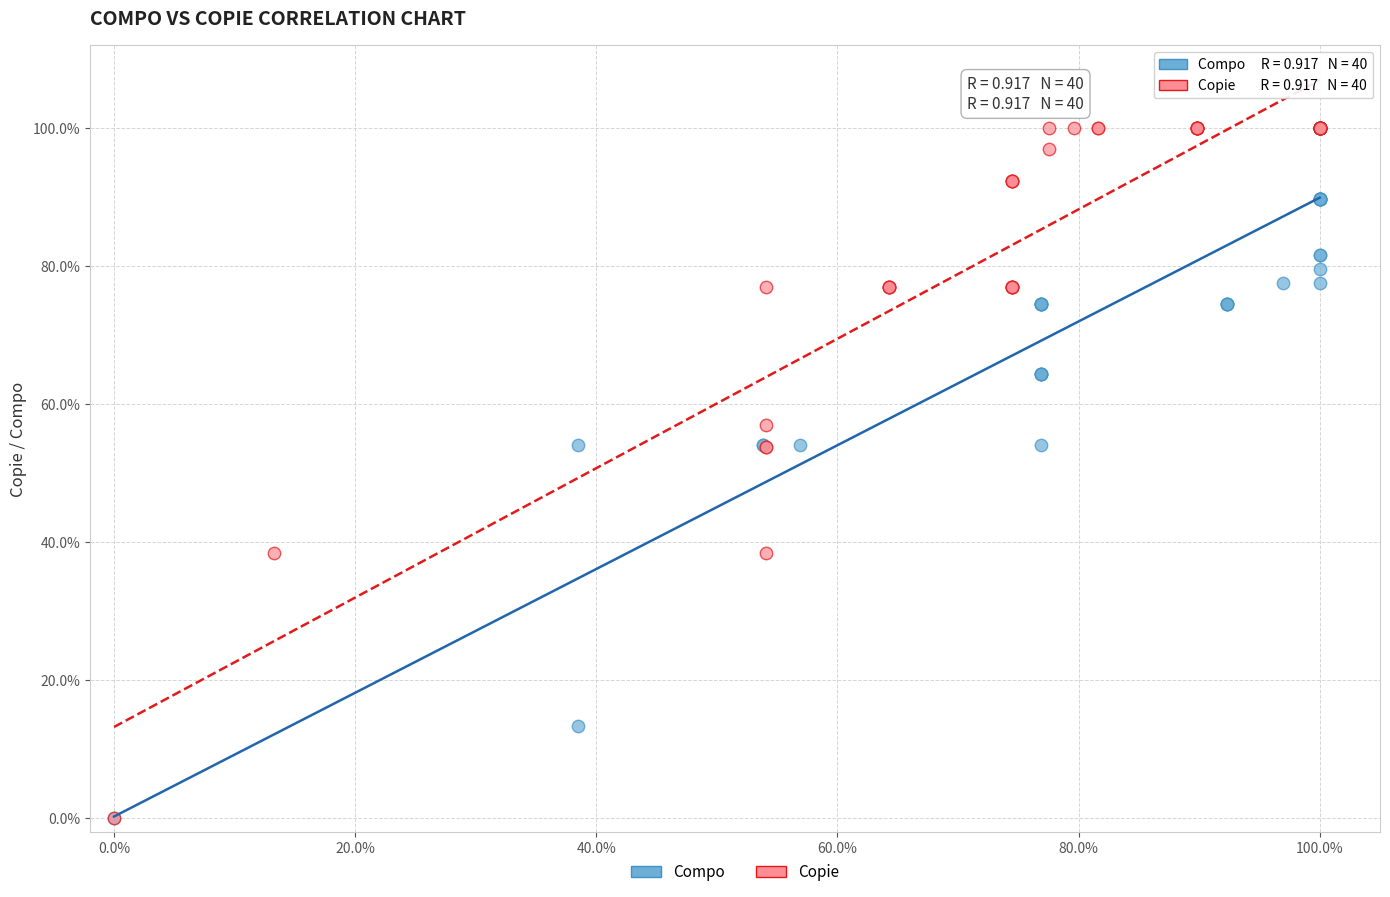

What are all the series names shown in the legend?

Compo, Copie